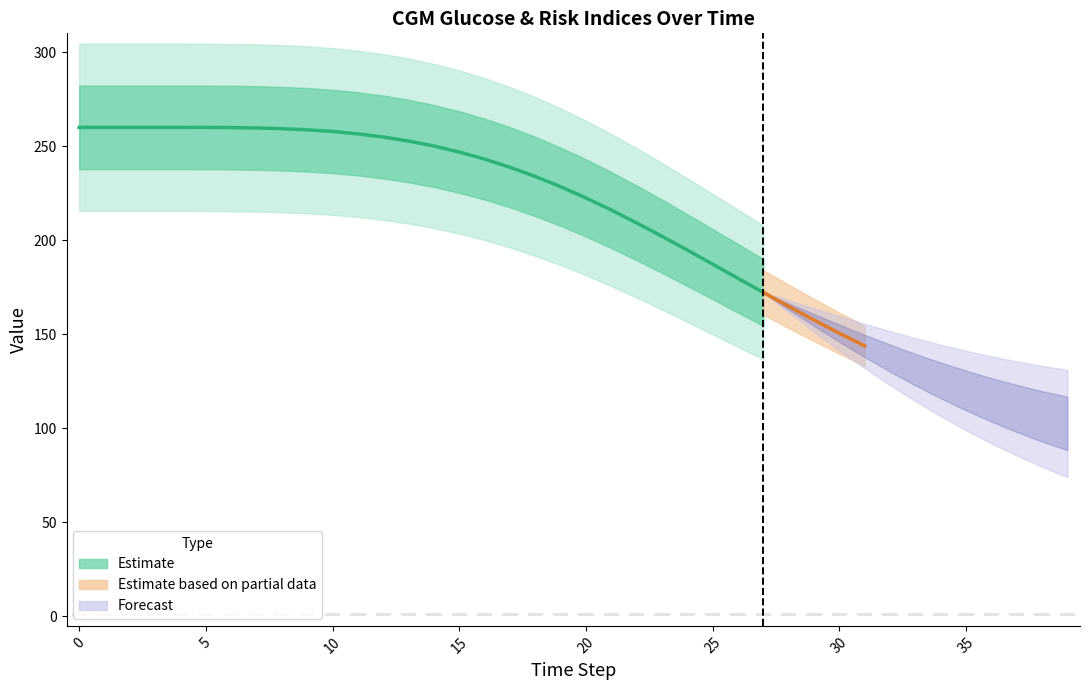

What is the difference between the highest and lowest values at 25?

207.4